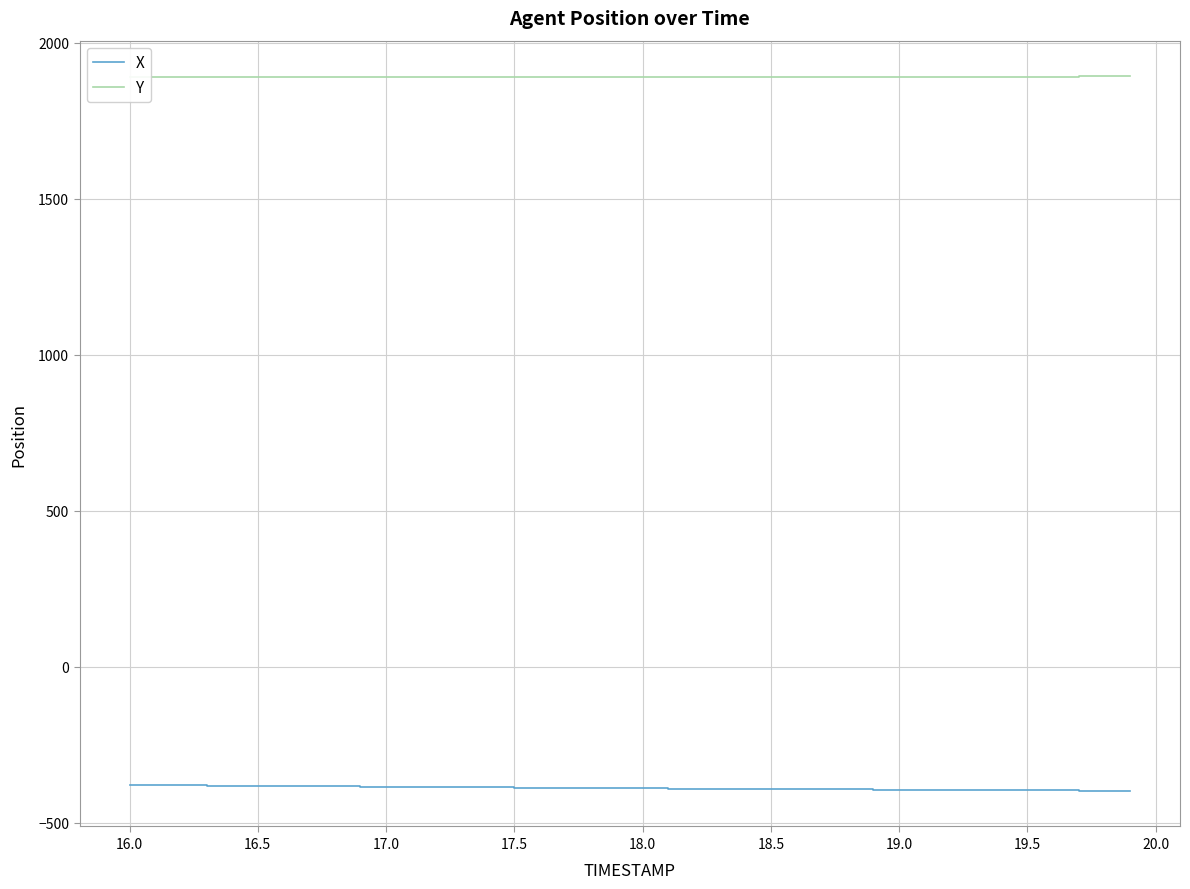

What is the minimum value shown in the chart?

-397.2